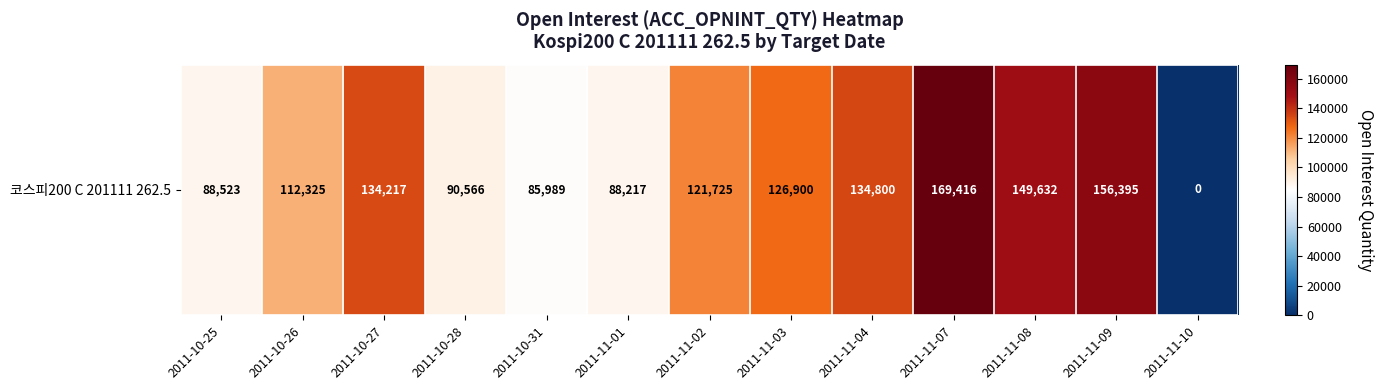

What is the change in value from 2011-11-07 to 2011-11-10?

-169416